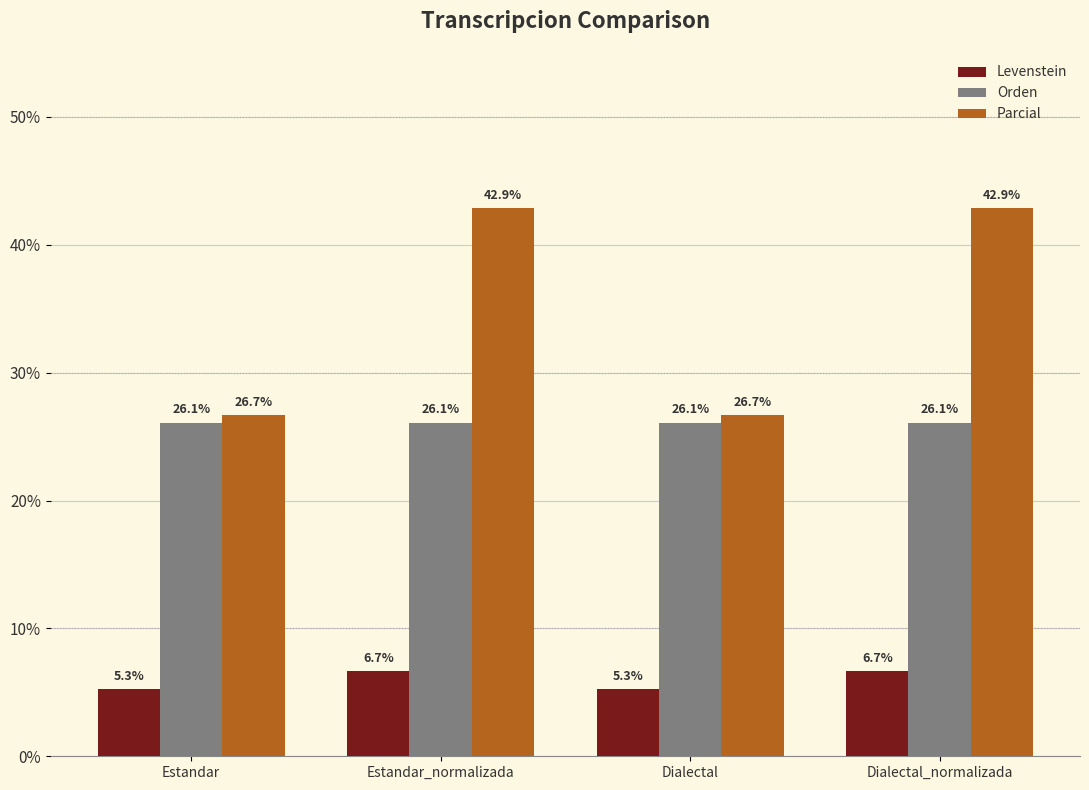

How many groups of bars are there?

4